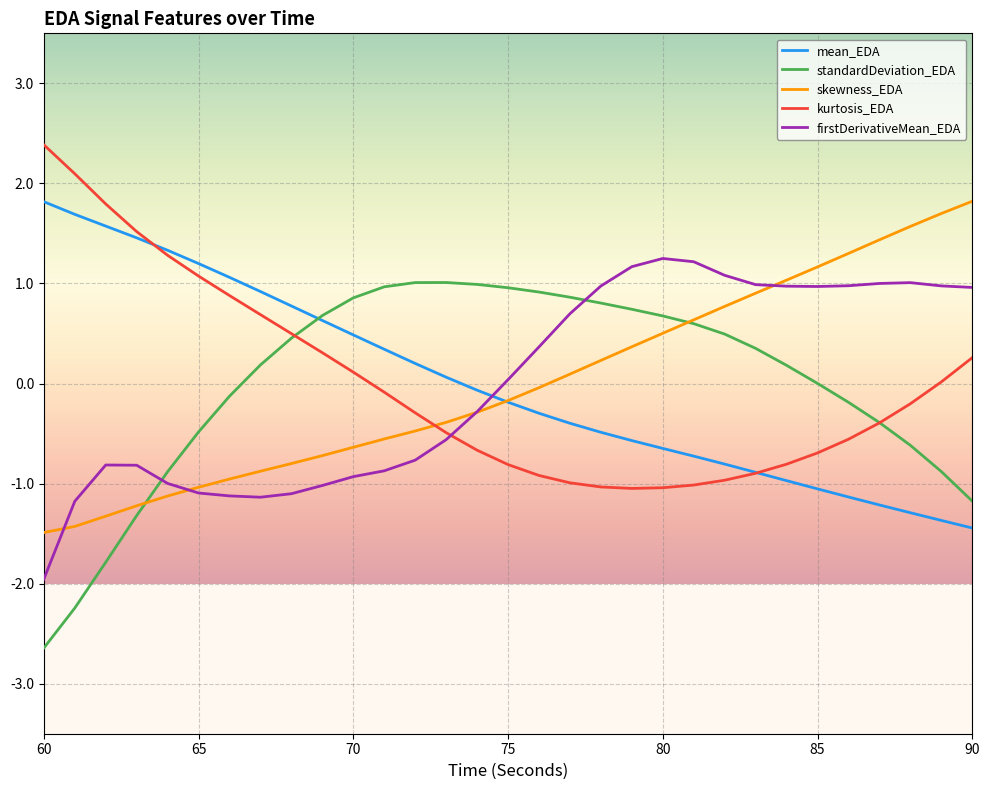

What is the highest value of the firstDerivativeMean_EDA series?

1.2